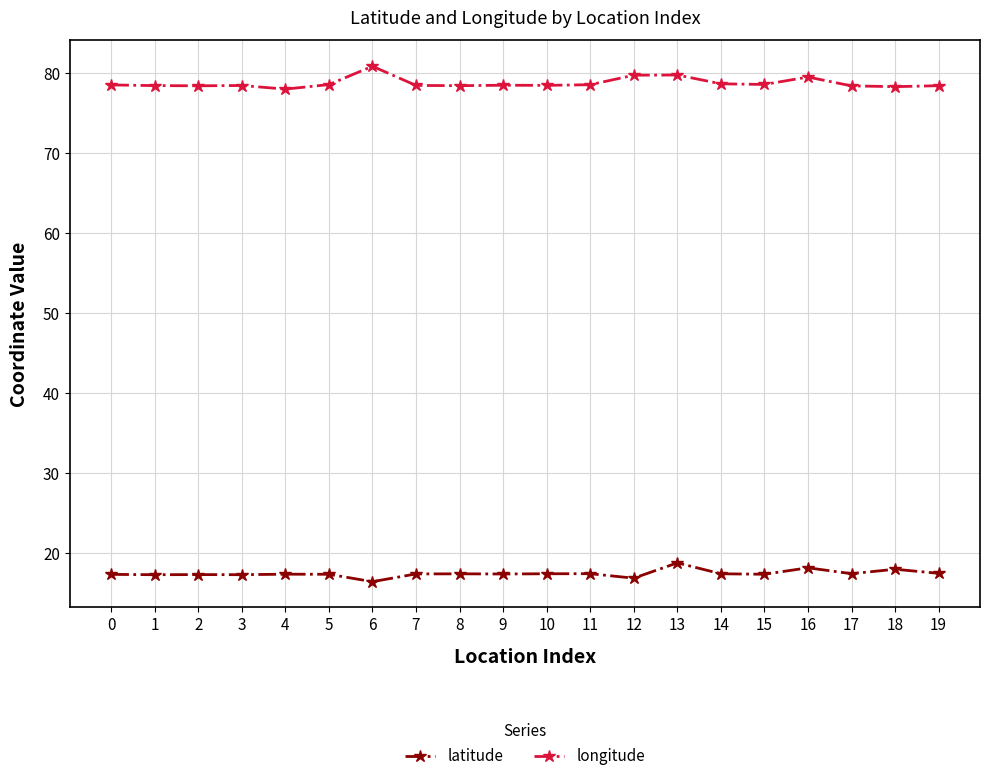

True or false: latitude and longitude cross at least once.

False